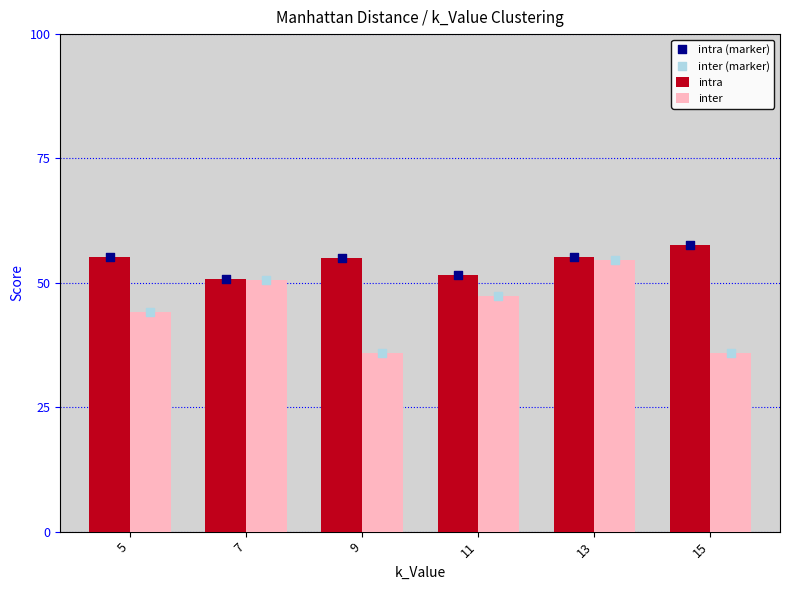

Which series contains the highest Y value?

intra